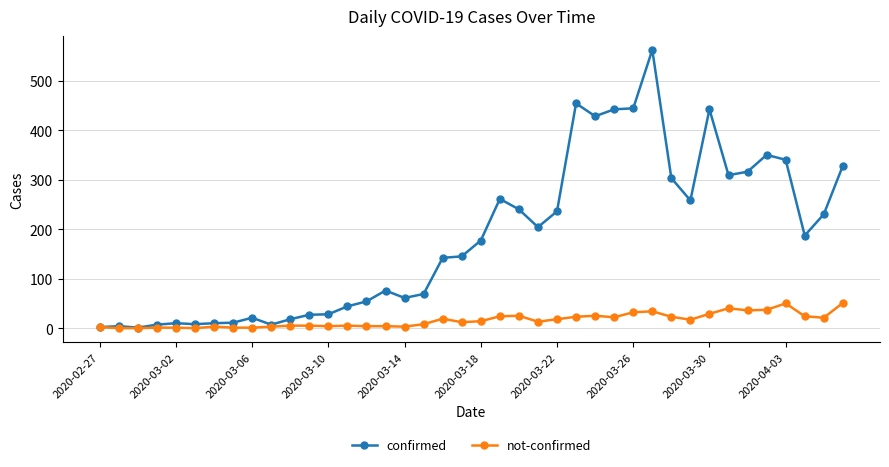

How many series are shown in this chart?

2